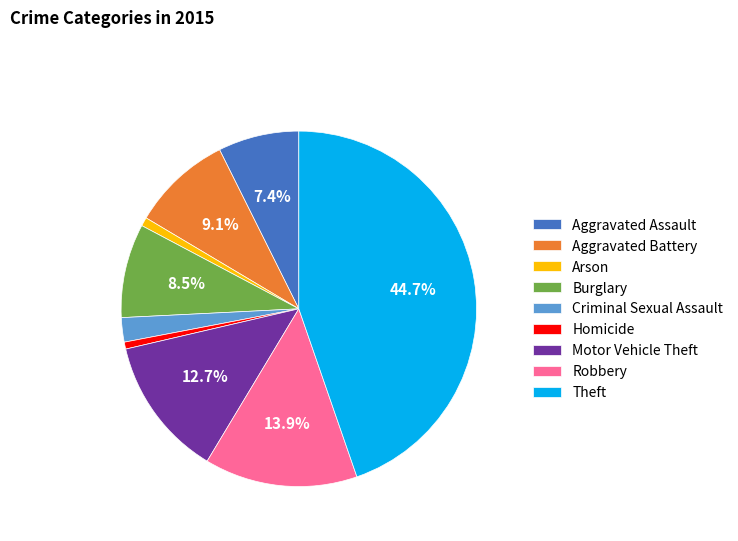

Which slice is the largest?

Theft